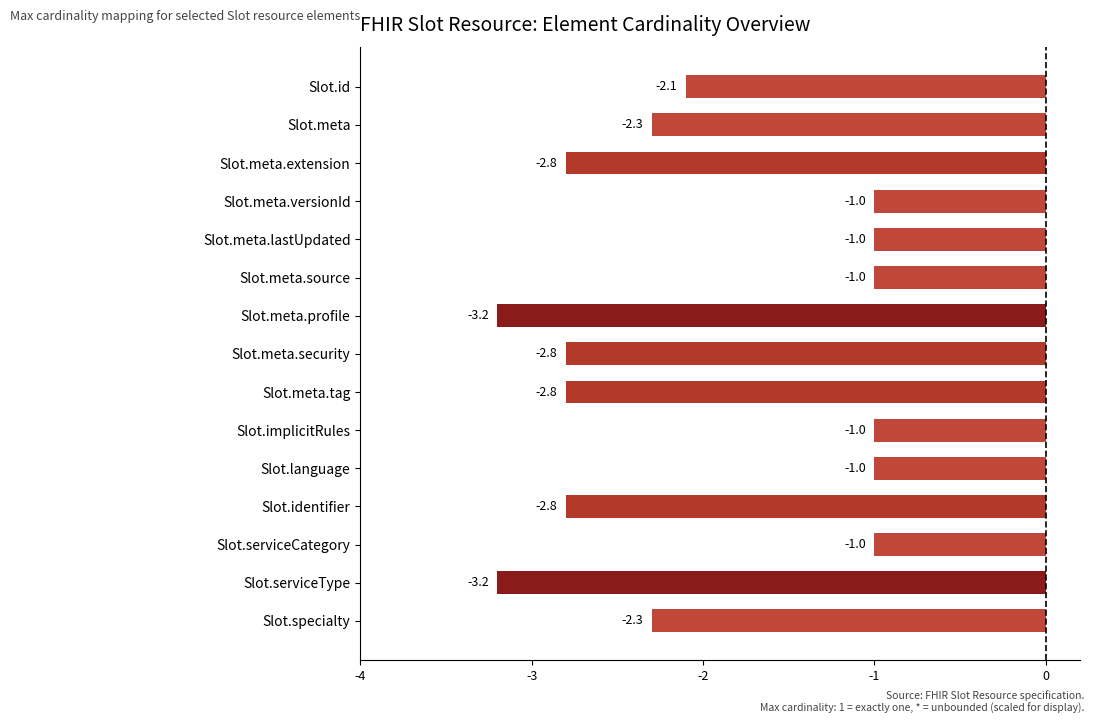

What is the change in value from Slot.meta.security to Slot.specialty?

+0.5